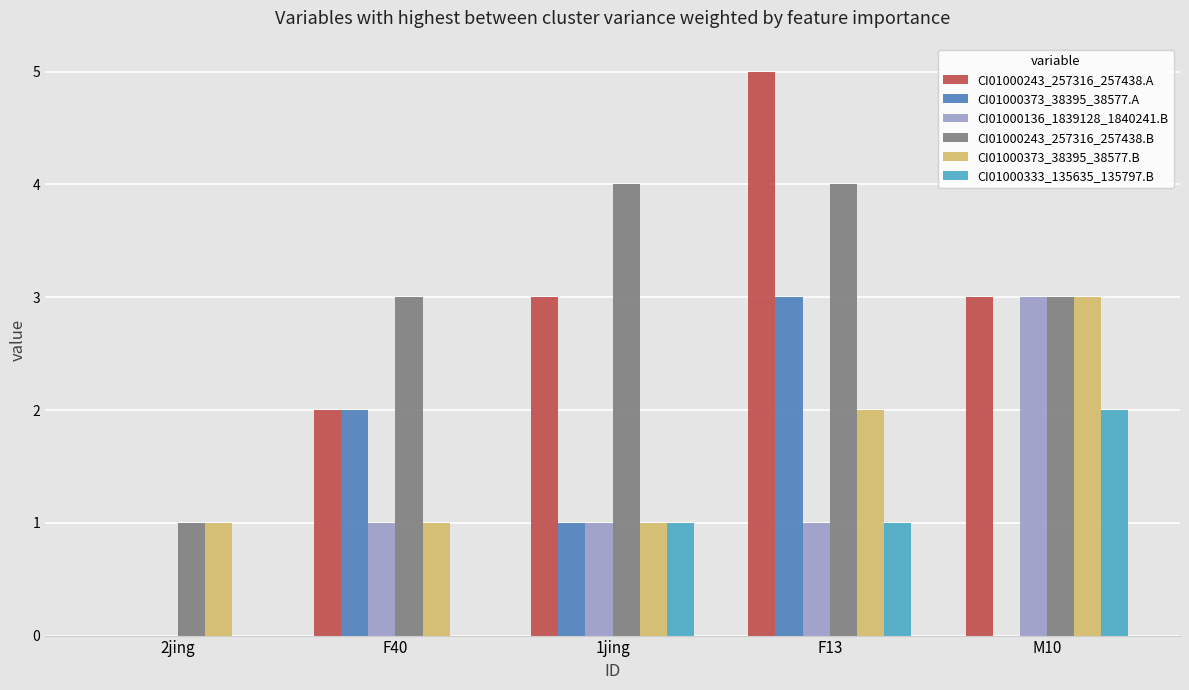

Reading right to left, extract all data points from this chart.

CI01000243_257316_257438.A: M10=3	F13=5	1jing=3	F40=2	2jing=0
CI01000373_38395_38577.A: M10=0	F13=3	1jing=1	F40=2	2jing=0
CI01000136_1839128_1840241.B: M10=3	F13=1	1jing=1	F40=1	2jing=0
CI01000243_257316_257438.B: M10=3	F13=4	1jing=4	F40=3	2jing=1
CI01000373_38395_38577.B: M10=3	F13=2	1jing=1	F40=1	2jing=1
CI01000333_135635_135797.B: M10=2	F13=1	1jing=1	F40=0	2jing=0